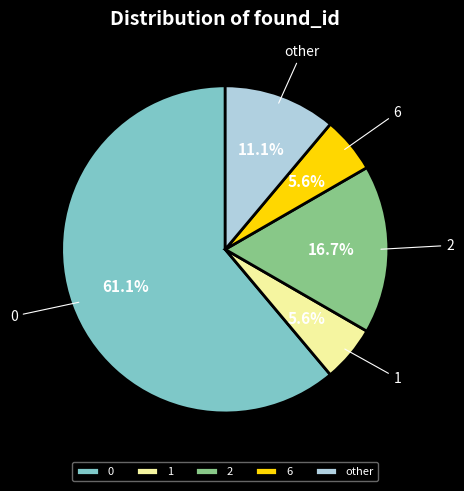

The 6 slice represents 1% of the pie. True or false?

False